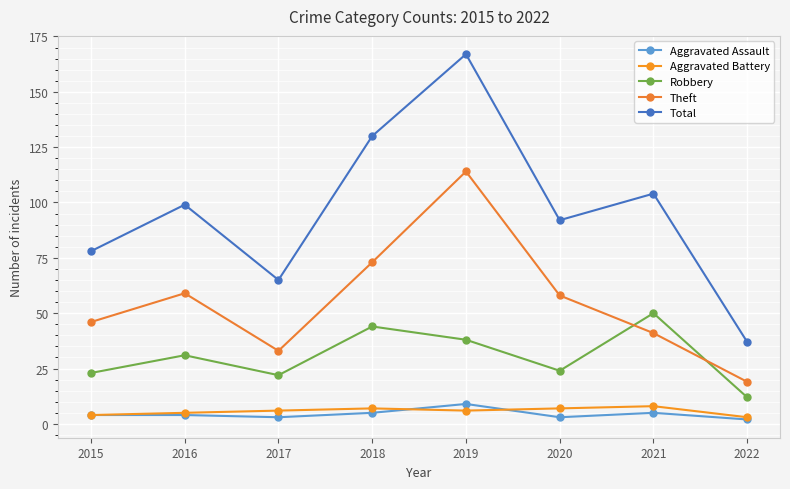

True or false: Total has more than 0 points higher than both neighbors.

True